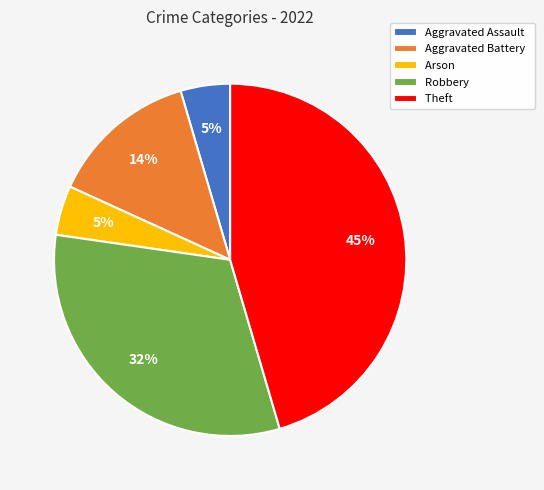

Approximately how many times larger is the value at Aggravated Battery compared to Robbery?

0.4